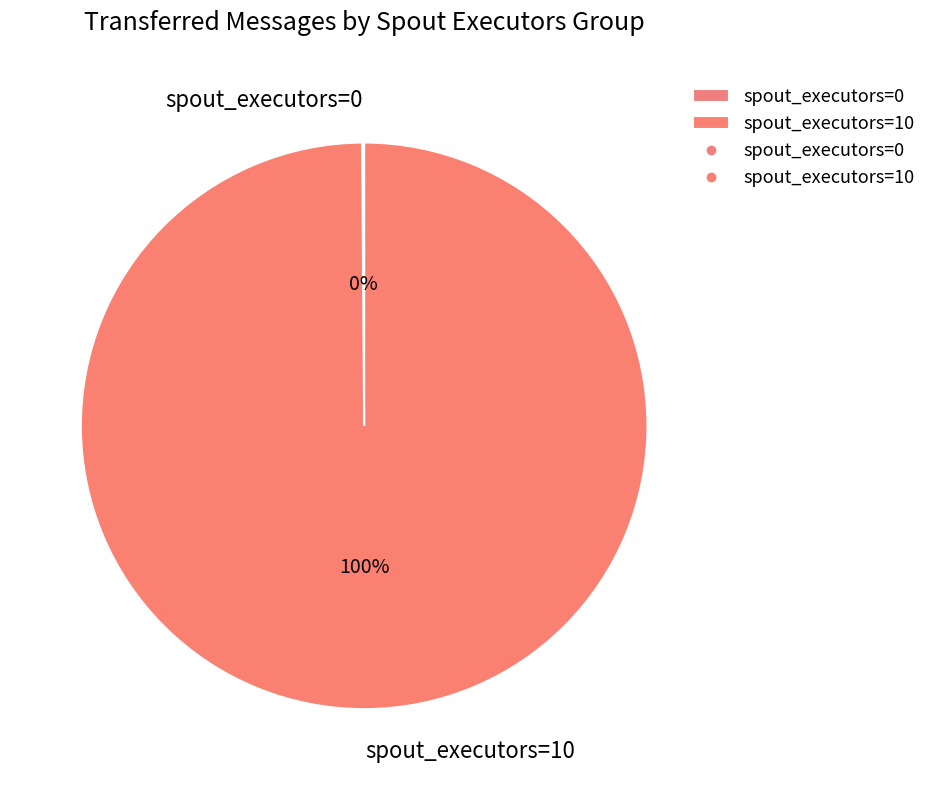

What percentage is the spout_executors=10 slice, to the nearest percent?

100%